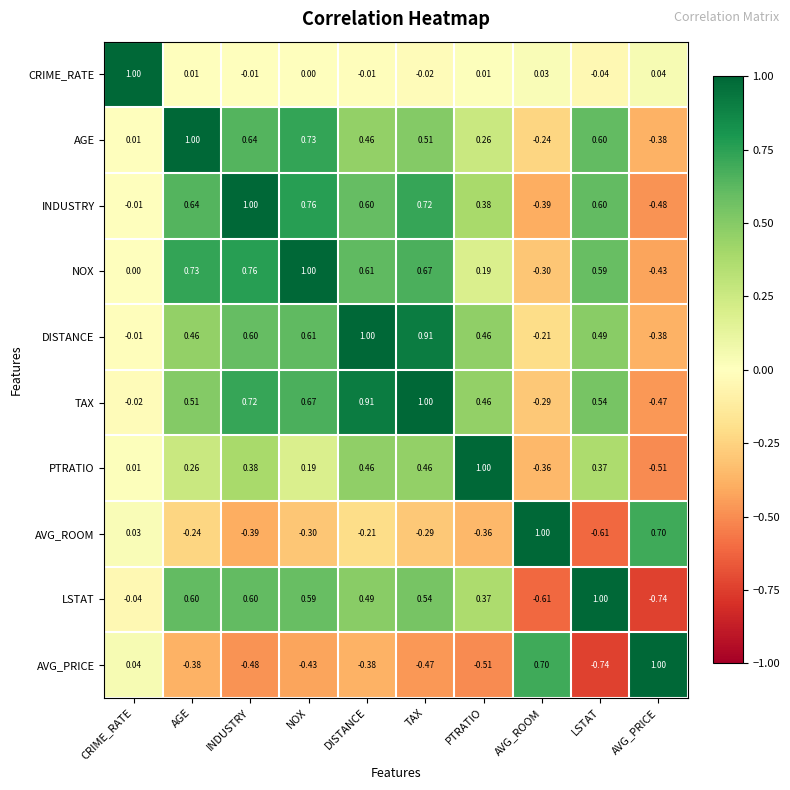

At which label is INDUSTRY closest to 0?

CRIME_RATE